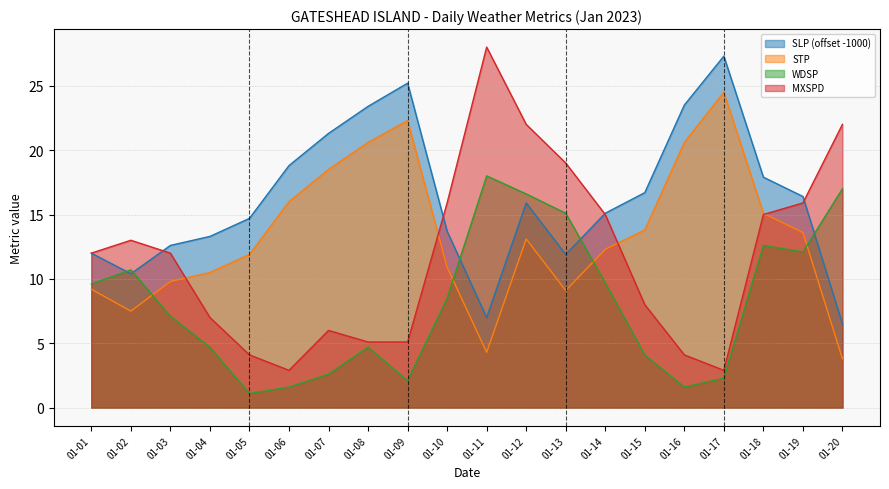

Which series has the largest range (max minus min)?

MXSPD